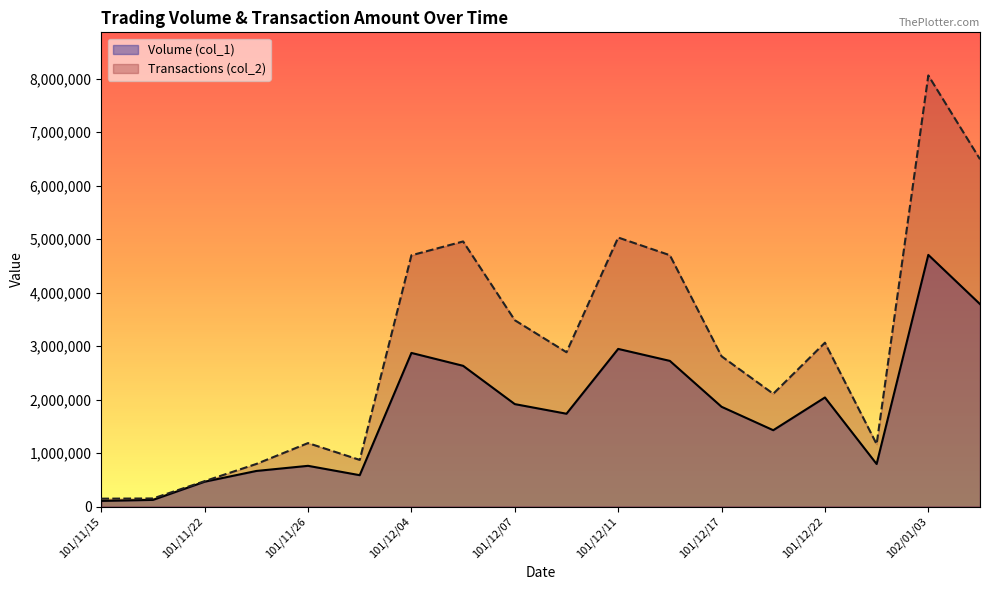

Which series has the largest total across all categories?

Transactions (col_2)